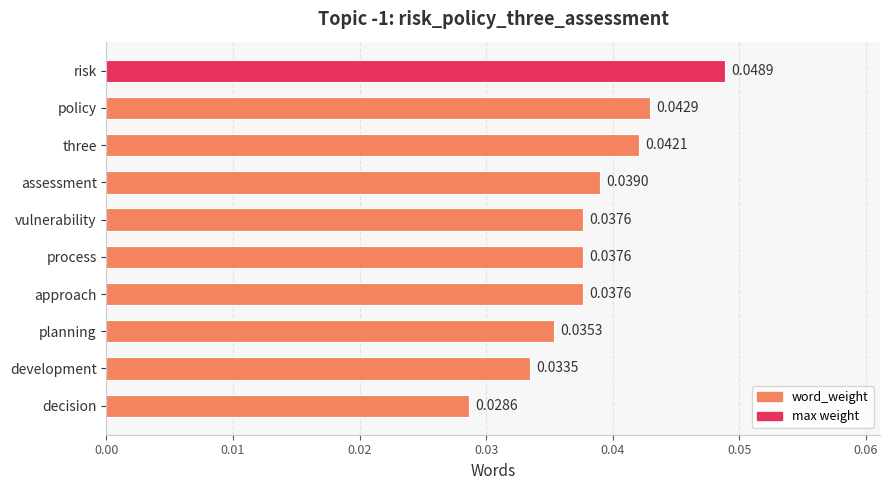

What is the label of the 8th bar from the bottom?

three